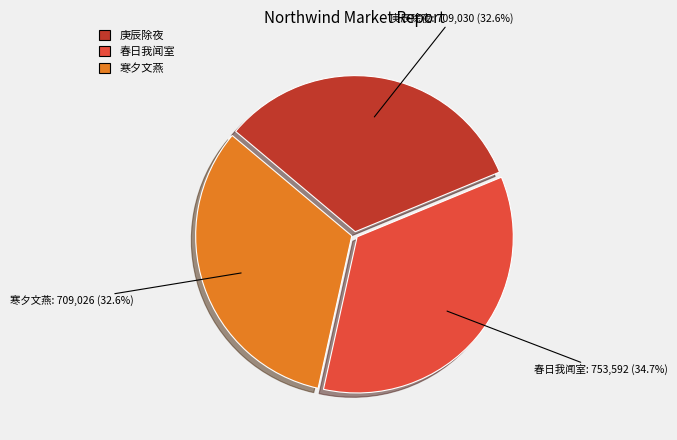

Approximately how many times larger is the value at 寒夕文燕 compared to 庚辰除夜?

1.0